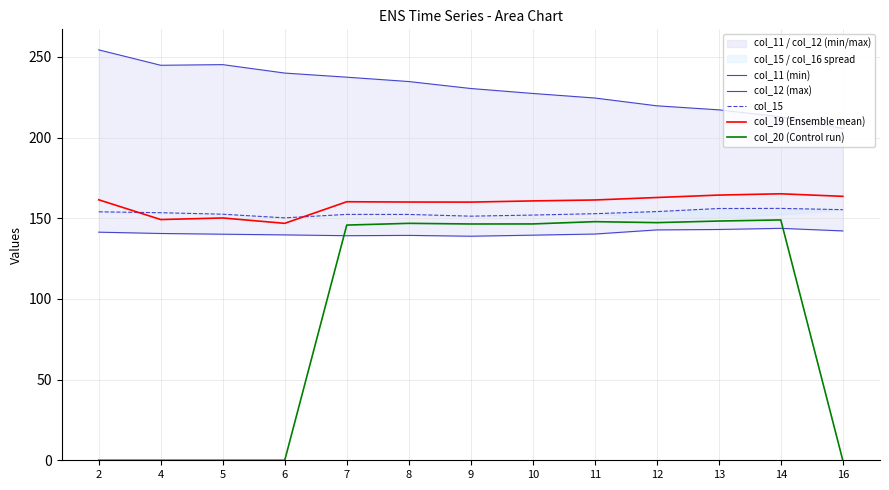

Does the chart display data point markers on the line(s)?

No